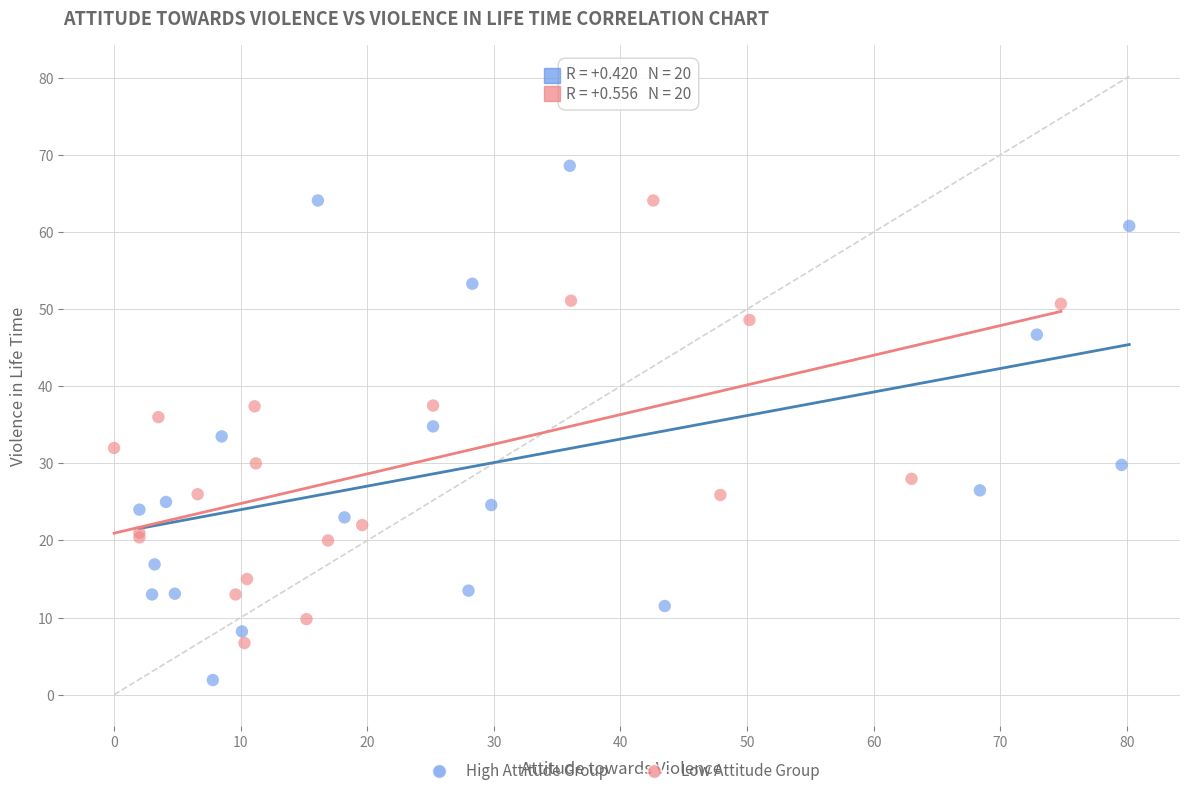

Which series has the widest spread of Y values?

High Attitude Group